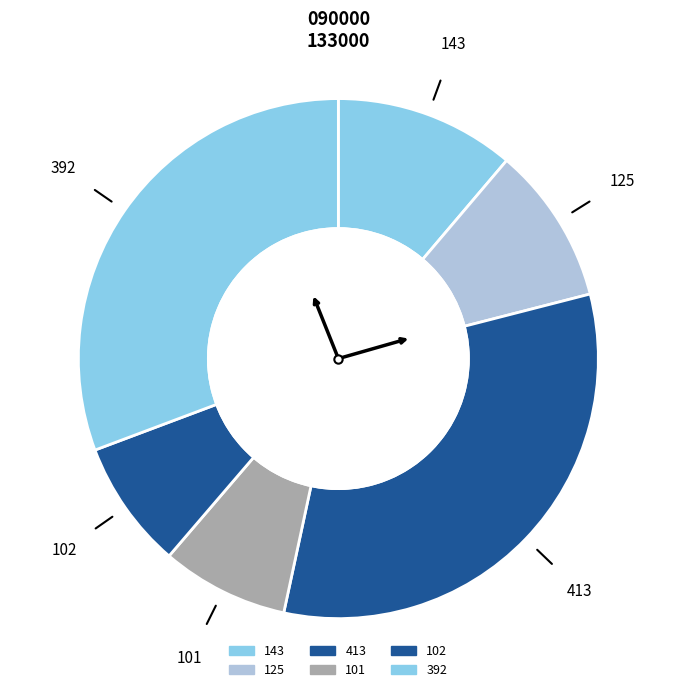

What percentage do 413 and 125 together represent?

42.2%